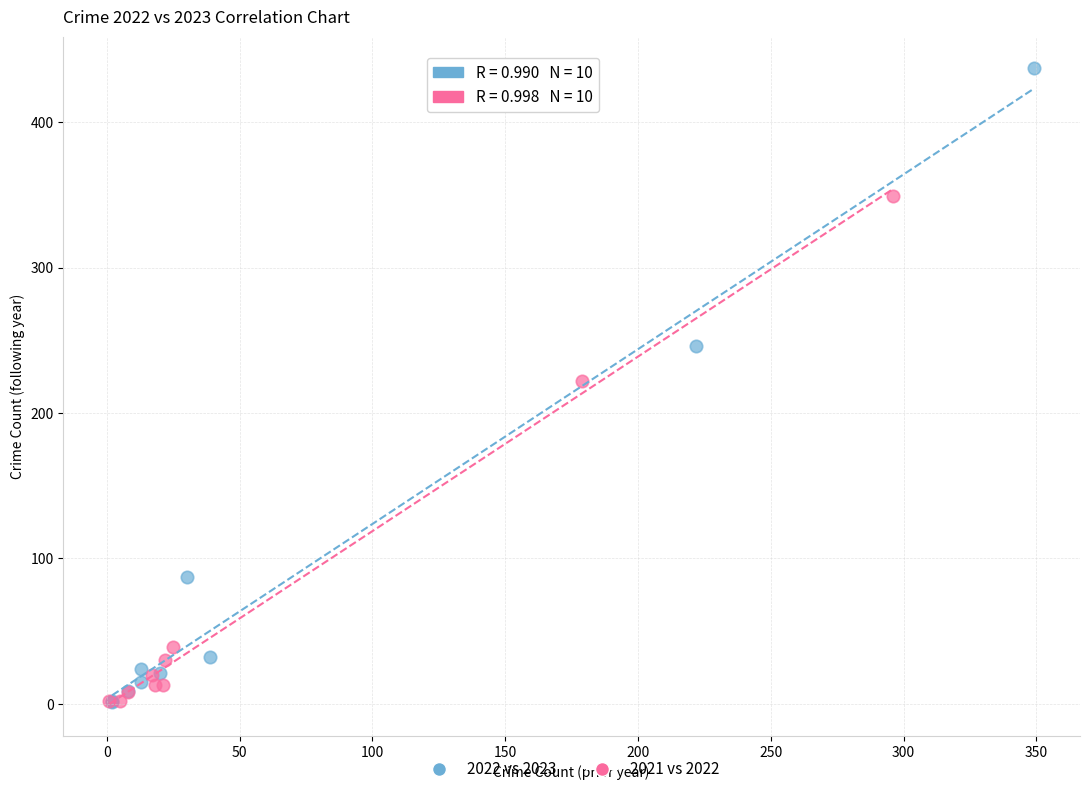

Which series has the widest spread of Y values?

2022 vs 2023